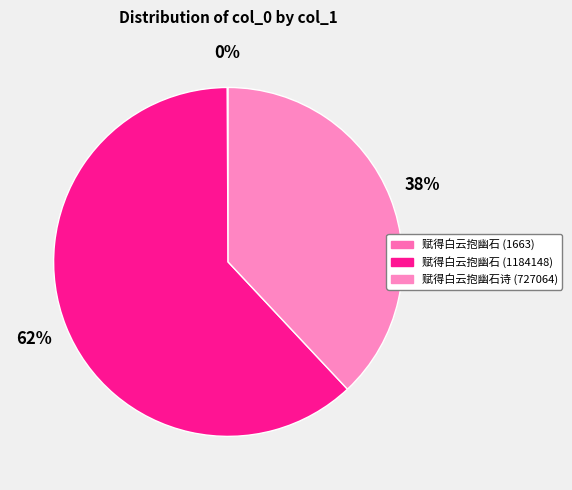

Is it true that 赋得白云抱幽石诗 (727064) is 38% of the pie?

True